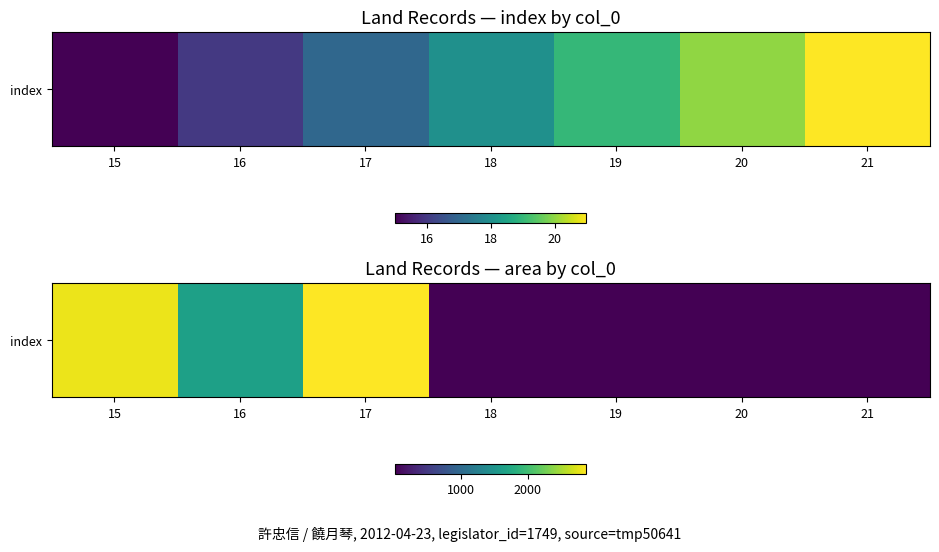

What is the change in value from 15 to 19?

-2795.0